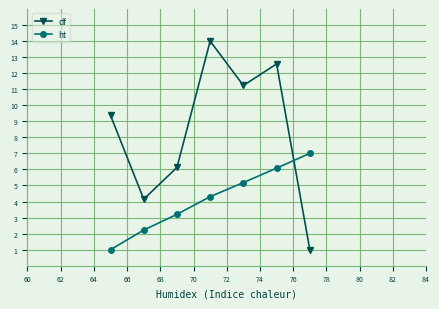

How many lines are shown in the chart?

2